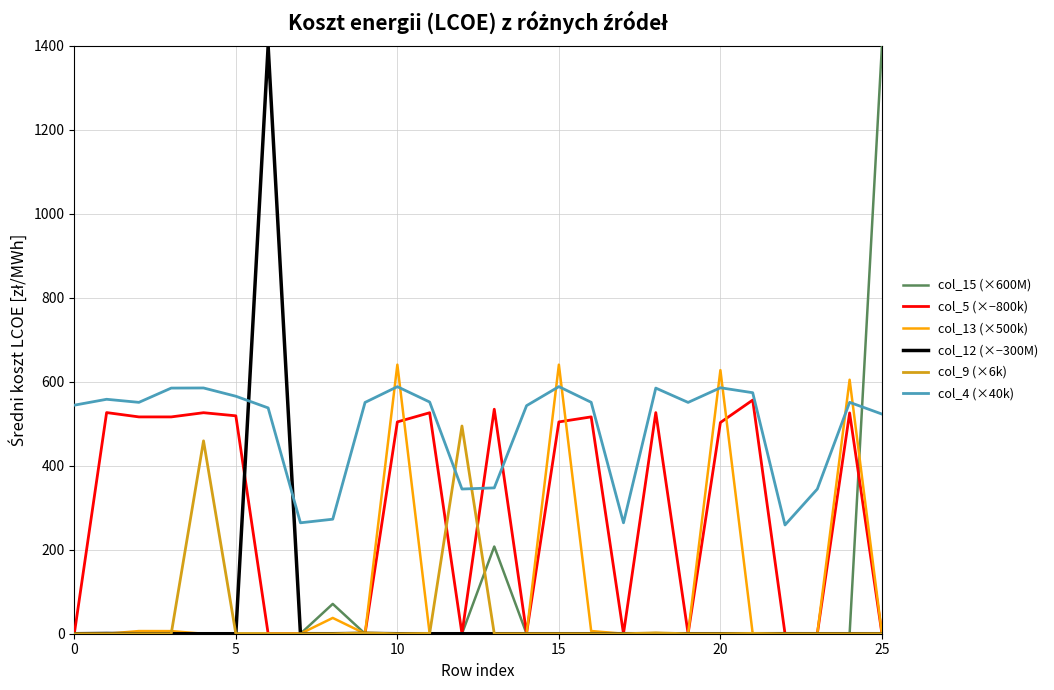

What is the highest value of the col_15 (×600M) series?

1400.0